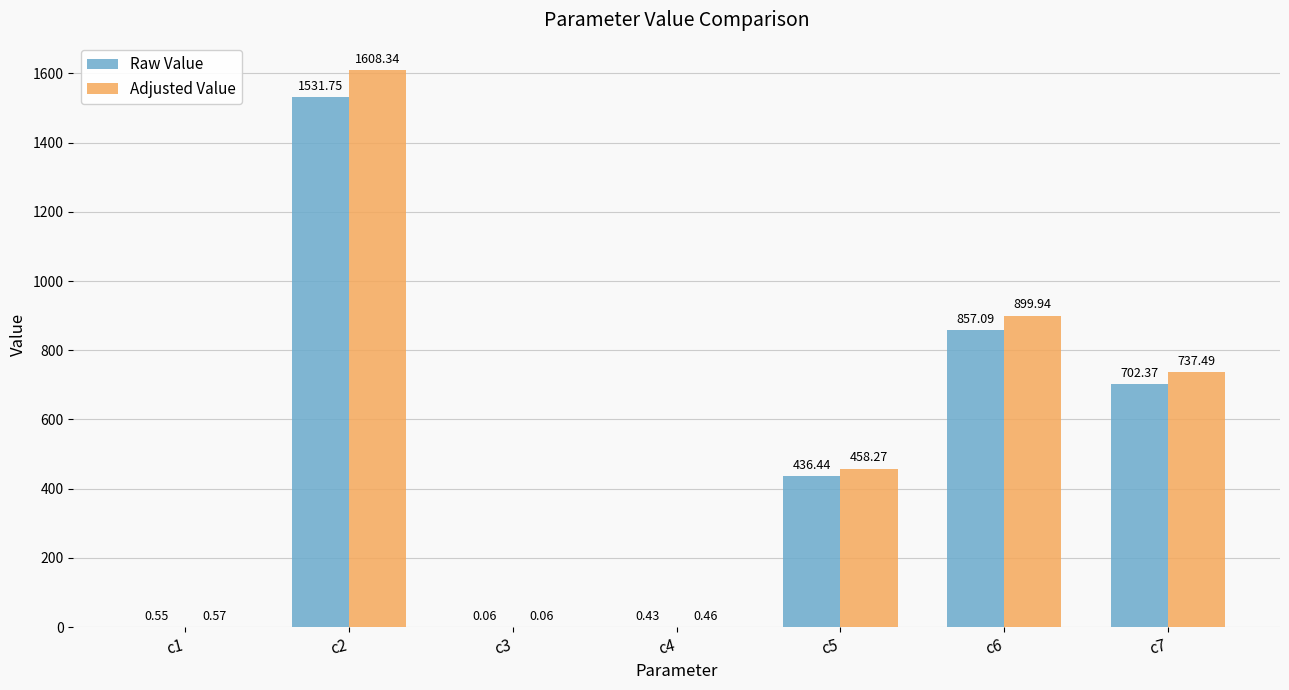

What is the total value across all series at c2?

3140.1